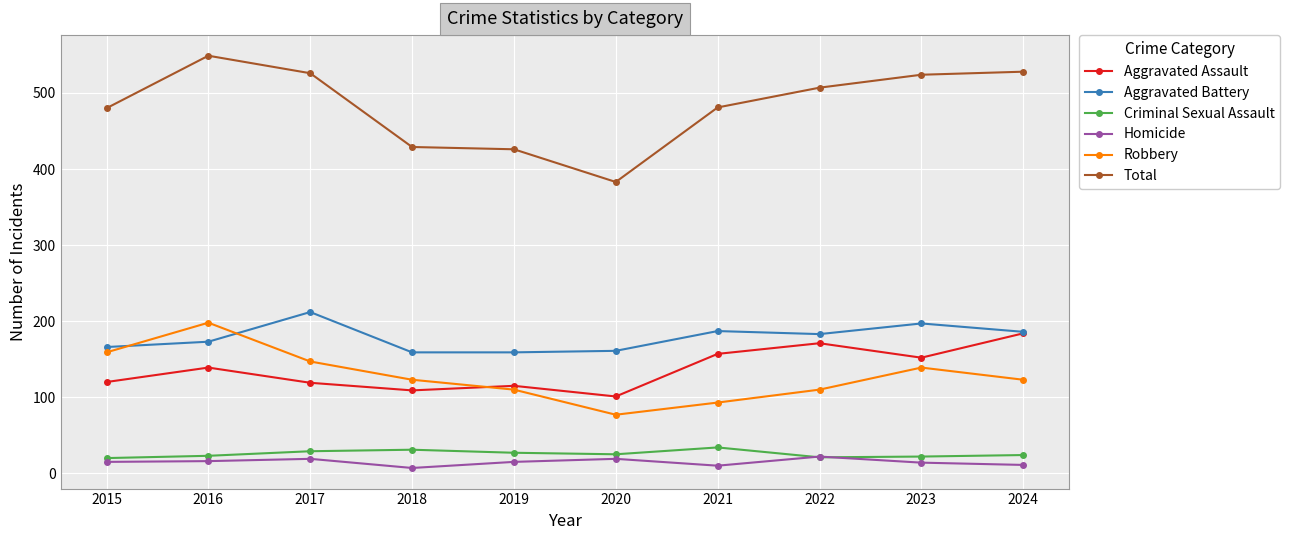

What is the difference between the maximum and minimum values in the Criminal Sexual Assault series?

14